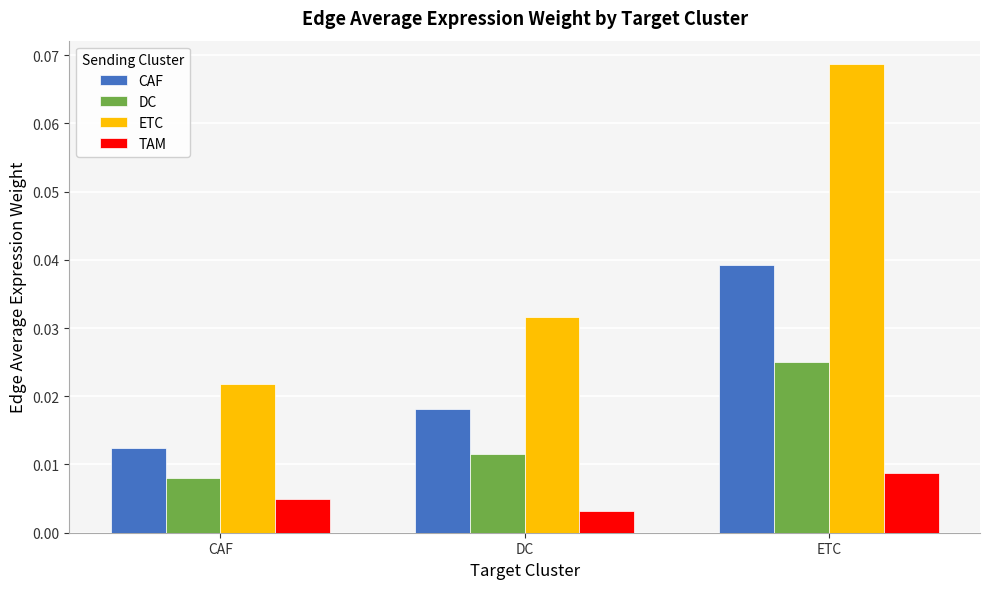

Which category has the lowest value in the ETC series?

CAF